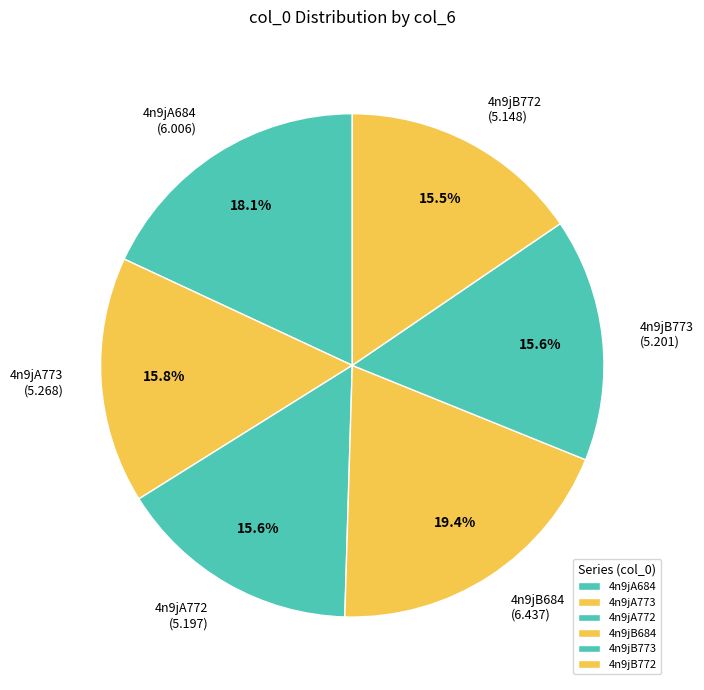

Count the number of slices in the pie.

6